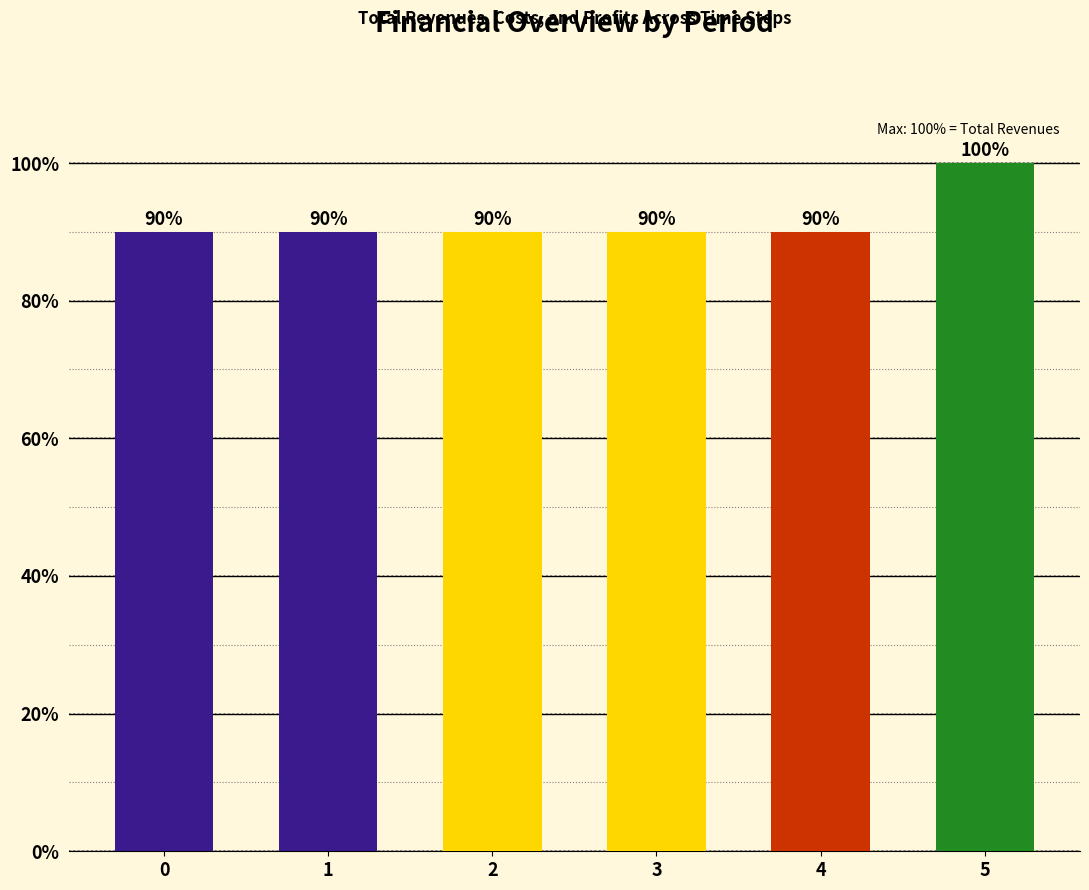

What value does the data have at 2?

89.9